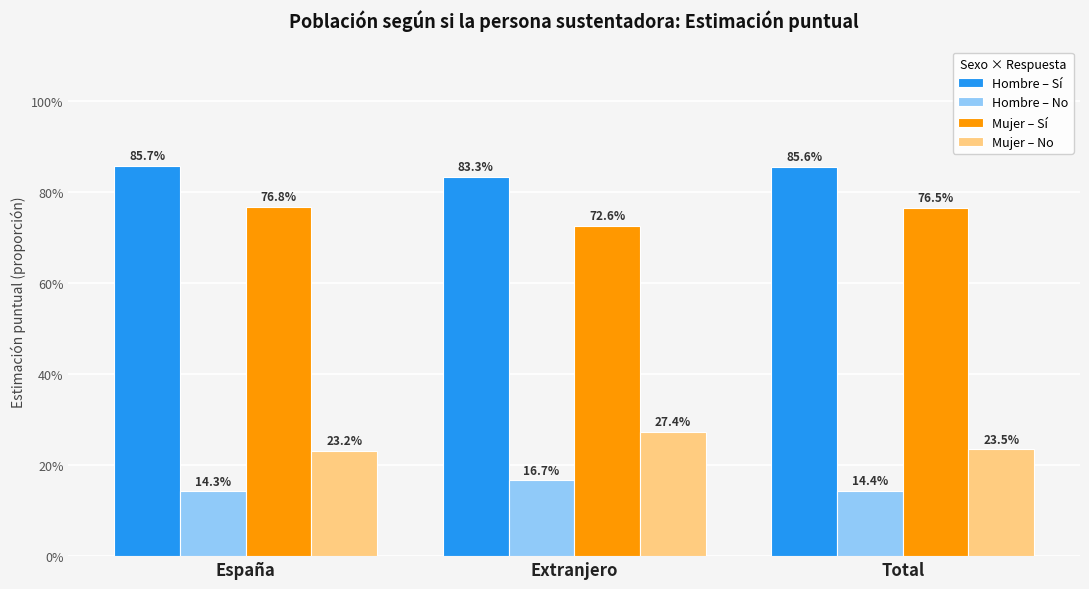

What is the average value of the Mujer – No series?

0.2